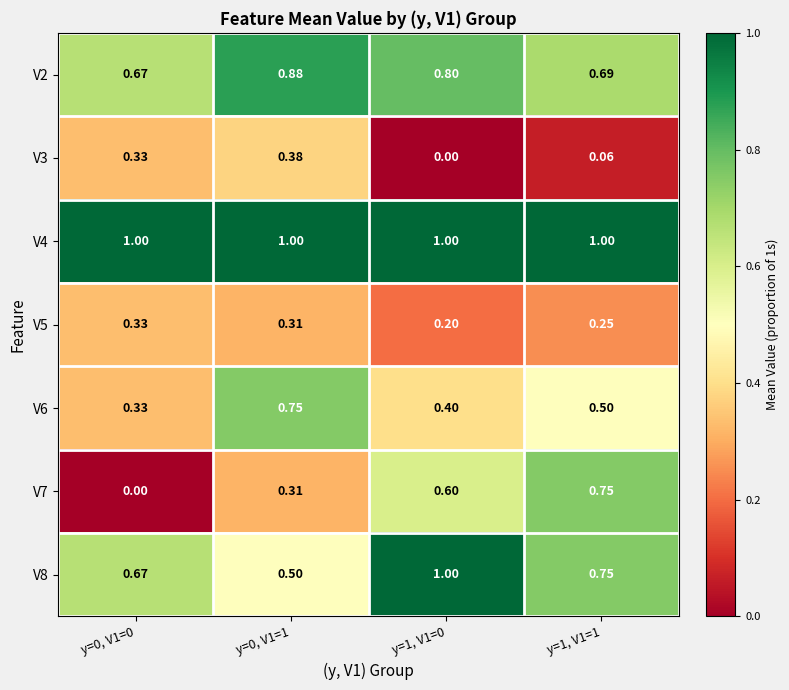

What is the greatest value displayed?

1.0